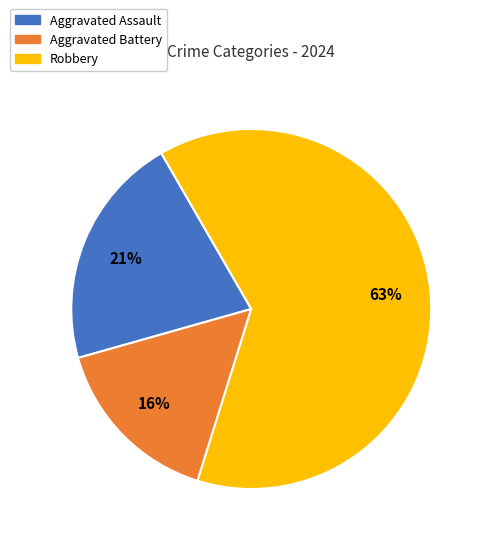

What is the majority slice?

Robbery